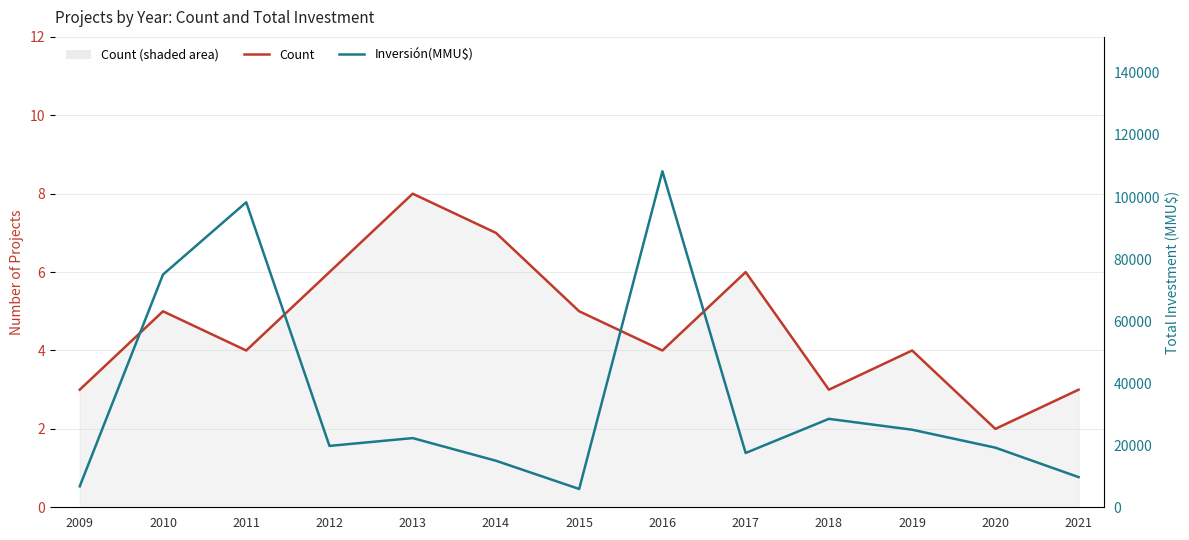

What is the difference between the Inversión(MMU$) values at 2011 and 2015?

92410